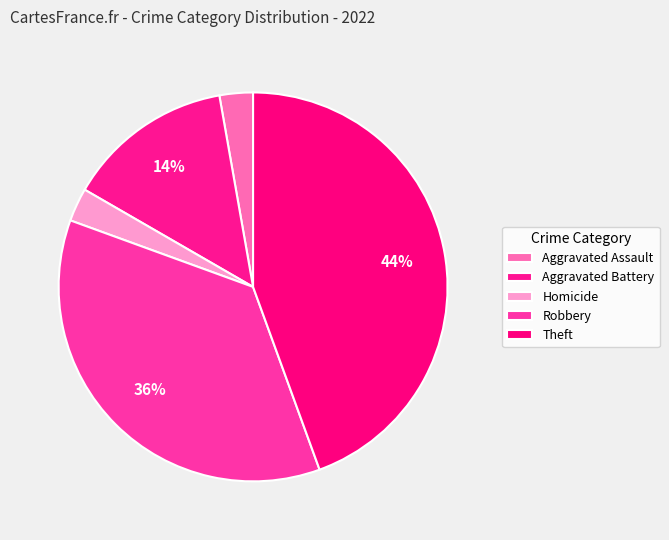

How many slices are in this pie chart?

5